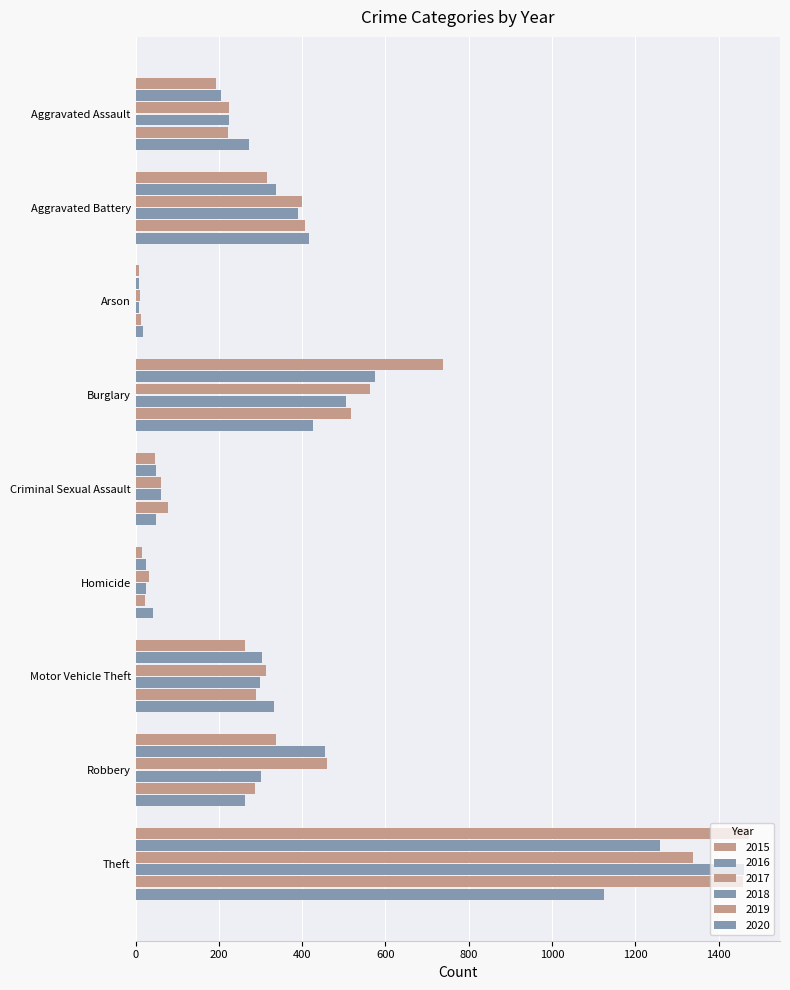

How many data points does each series have?

9